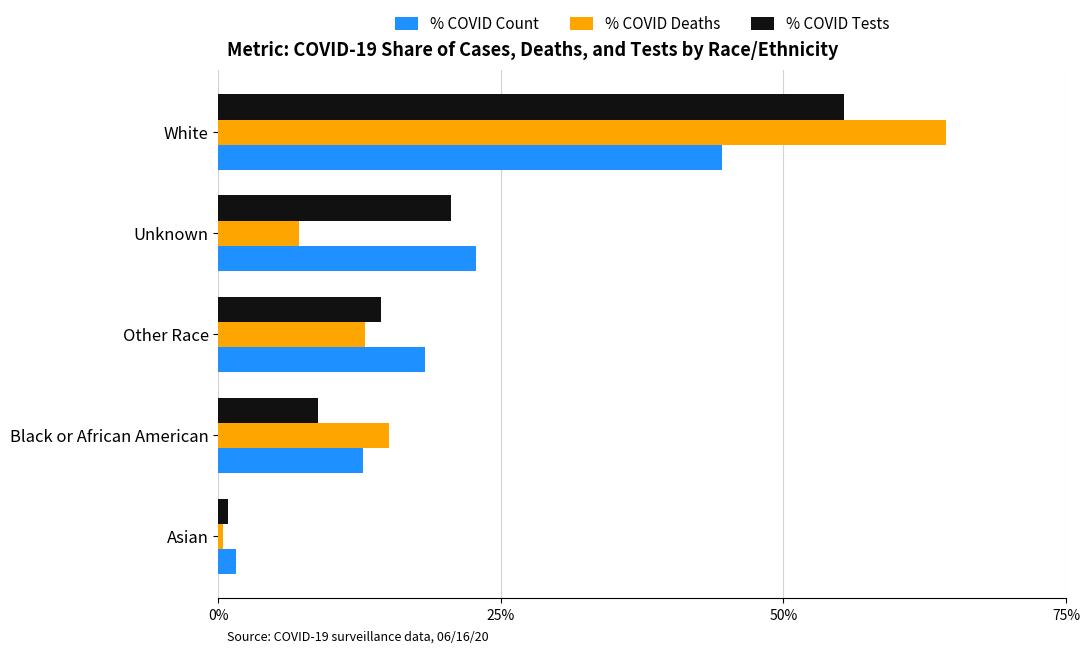

List the labels in order of % COVID Count value, largest first.

White, Unknown, Other Race, Black or African American, Asian